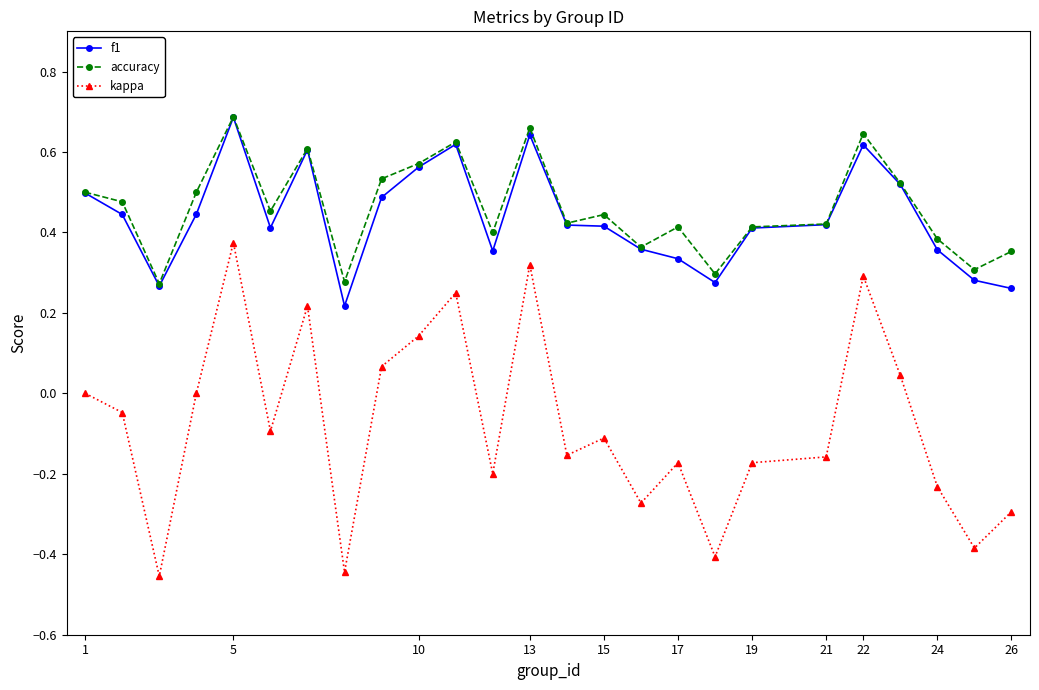

Which series has the widest spread of values?

kappa